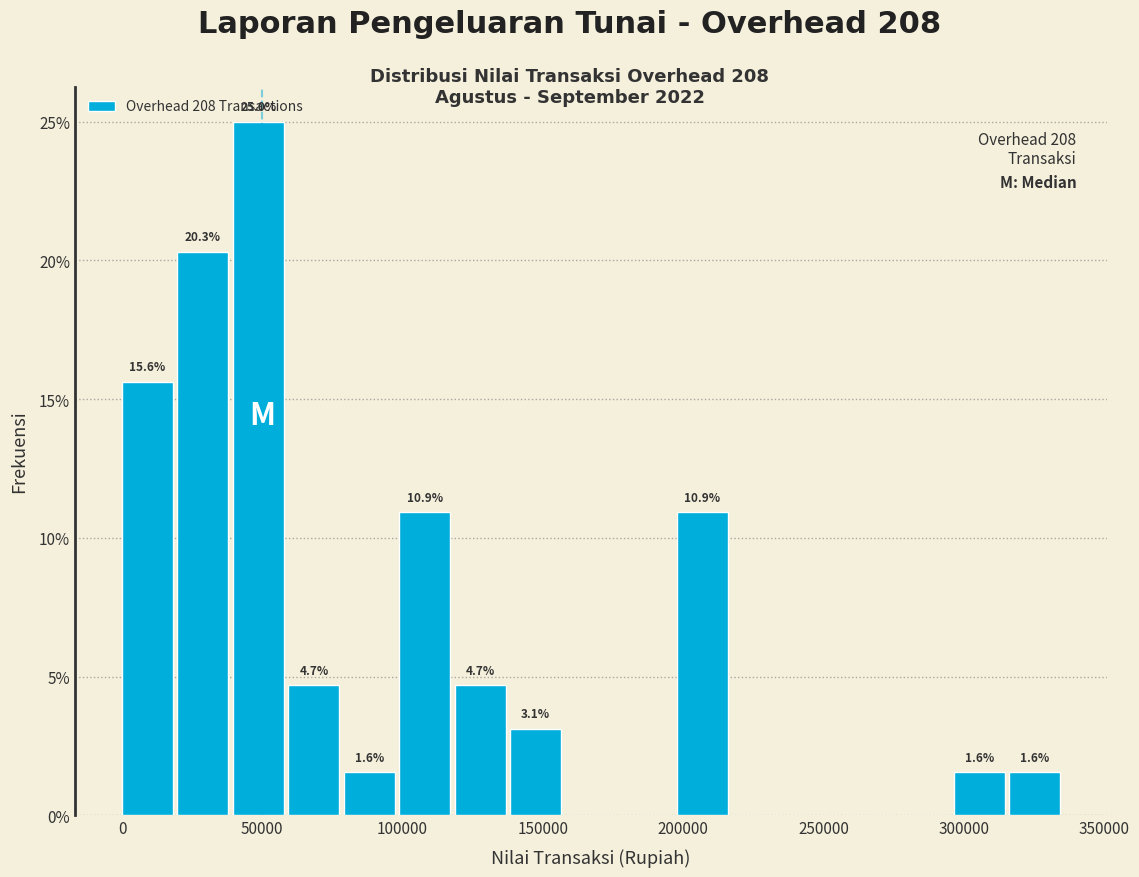

Around what value on the x-axis is the tallest bar? Give the approximate position of its centre, as read against the axis.

50000